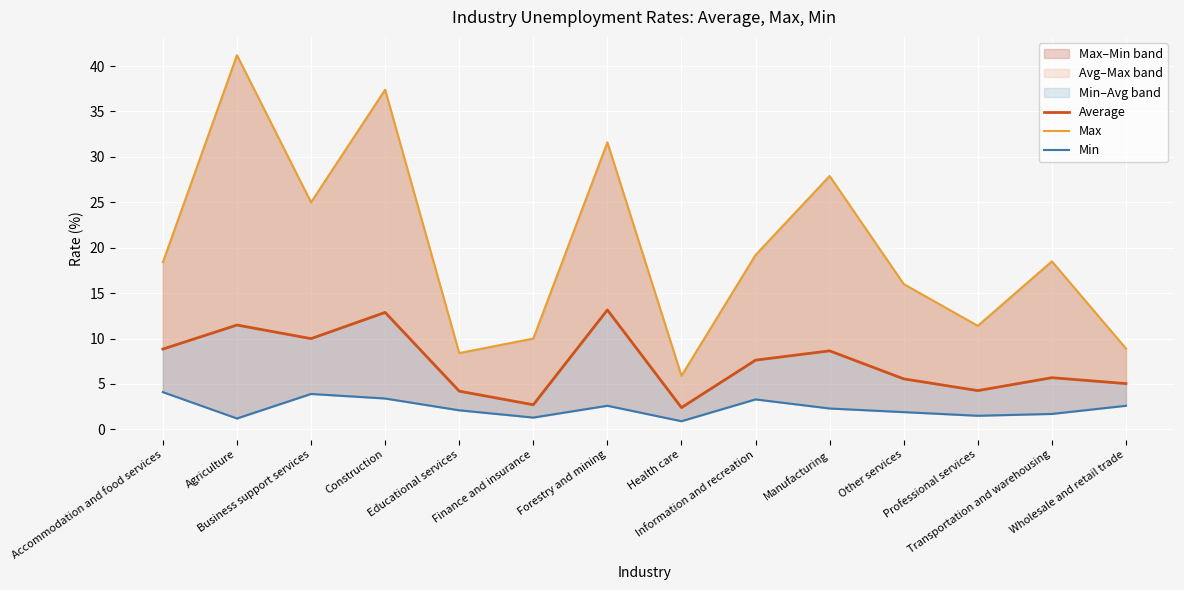

True or false: Min and Max cross at least once.

False